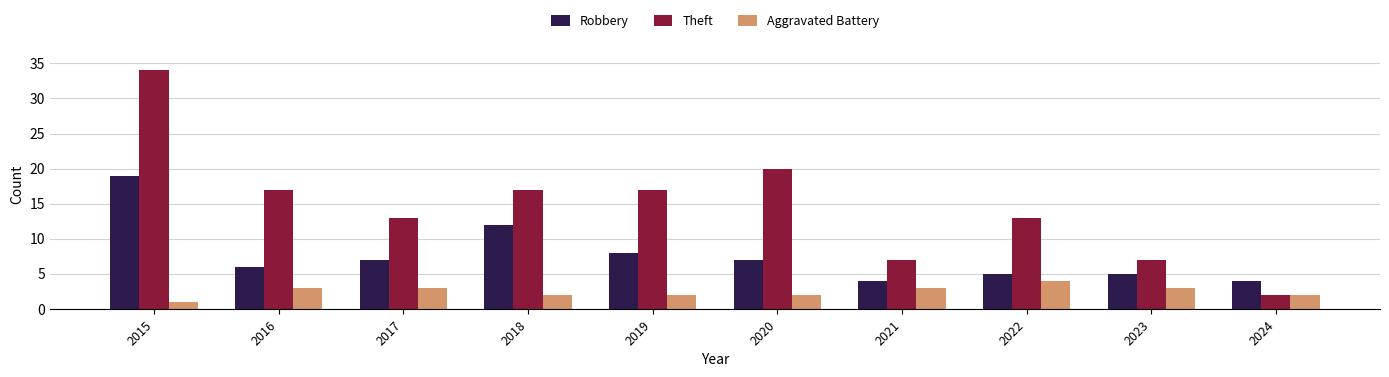

What is the difference between the highest and lowest values at 2019?

15